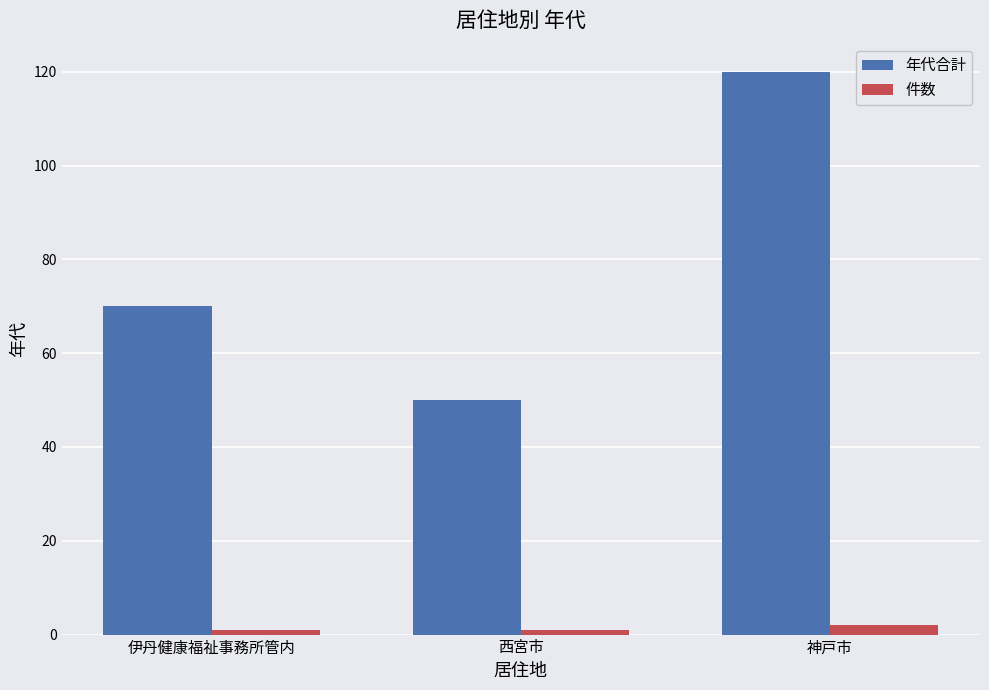

Which series has the largest range (max minus min)?

年代合計